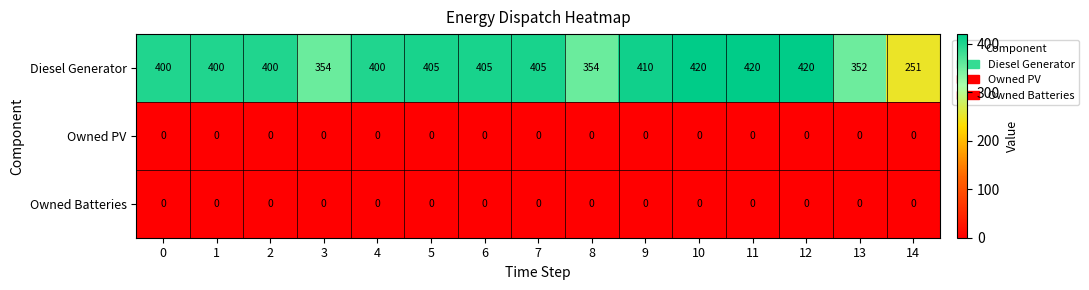

What is the total value across all series at 10?

420